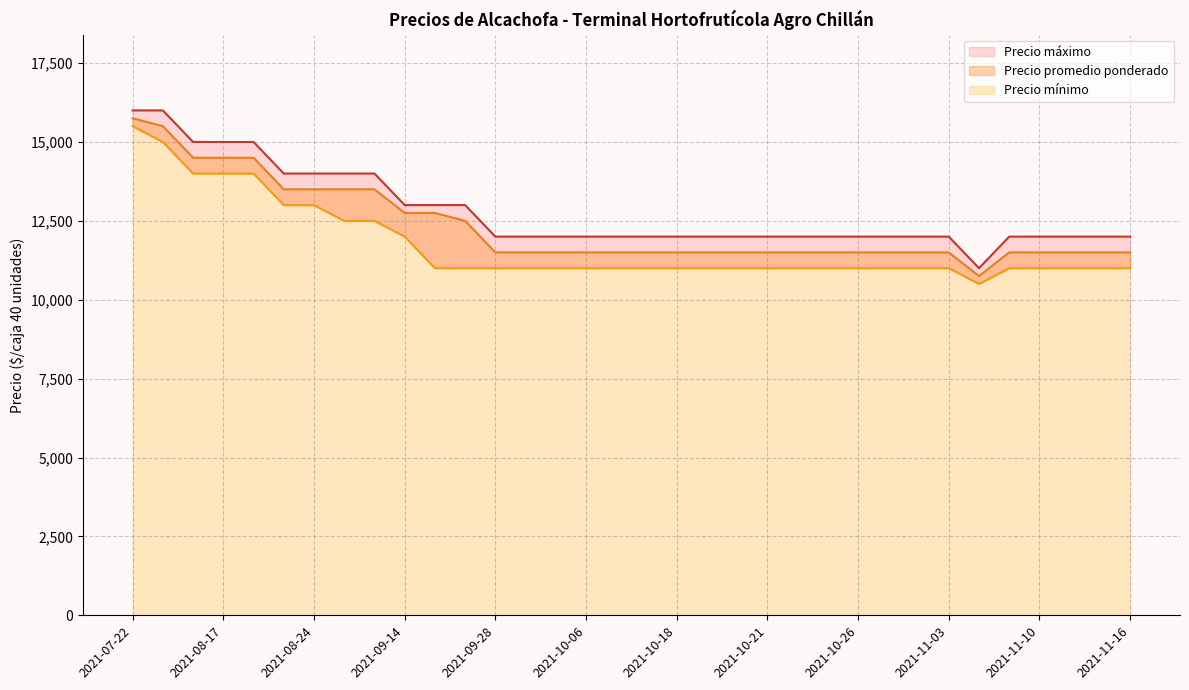

Which category has the highest value across all series?

2021-07-22